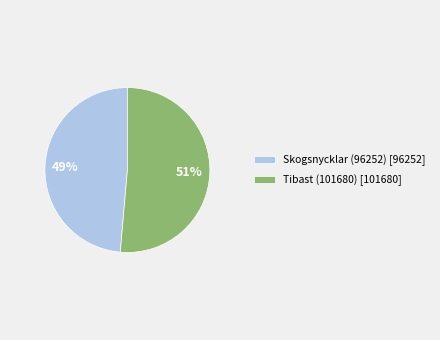

How many slices are in this pie chart?

2